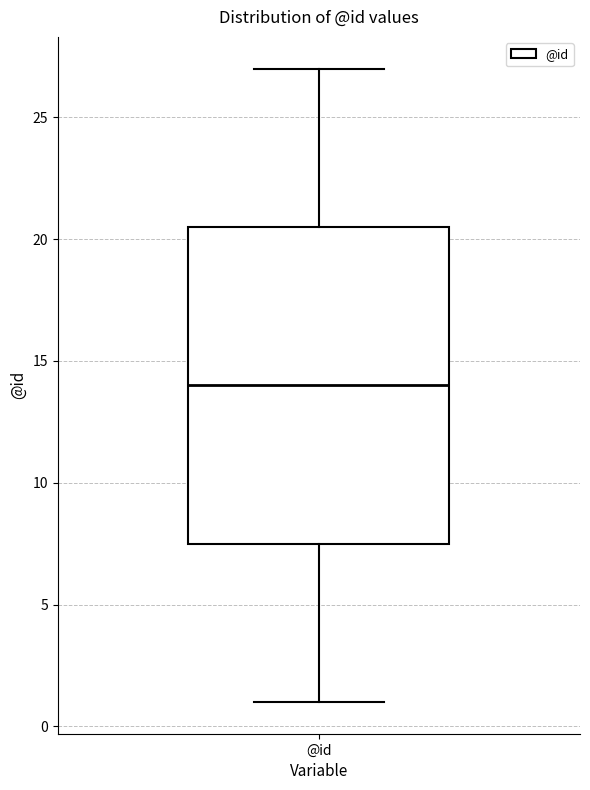

Where is the lower edge of the box for @id on the y-axis? The values are not printed on the chart, so give them approximately, as read against the axis.

7.5